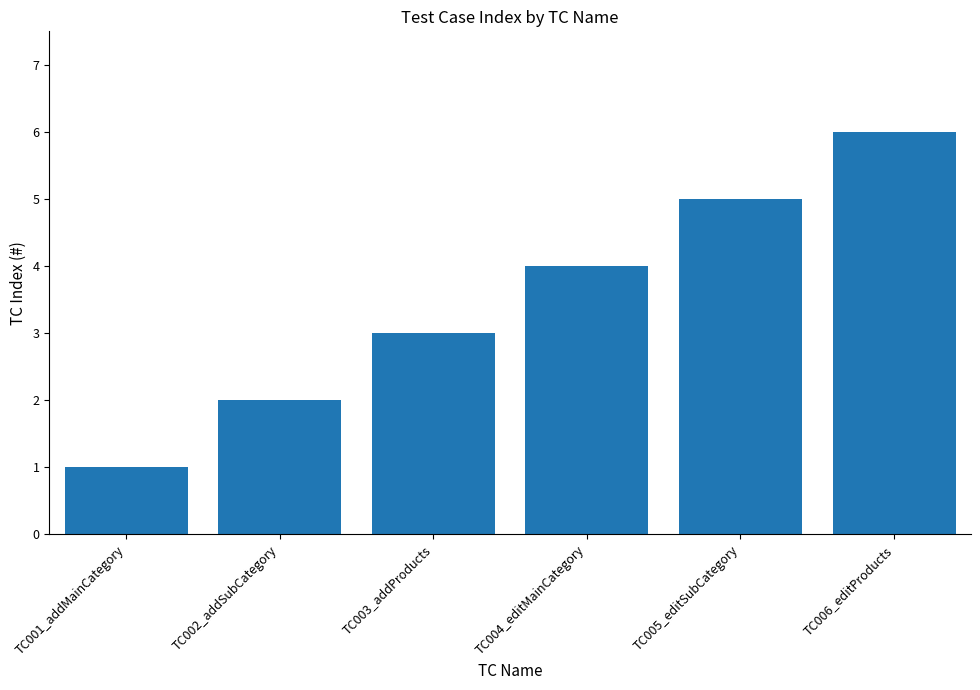

What value does the data have at TC005_editSubCategory?

5